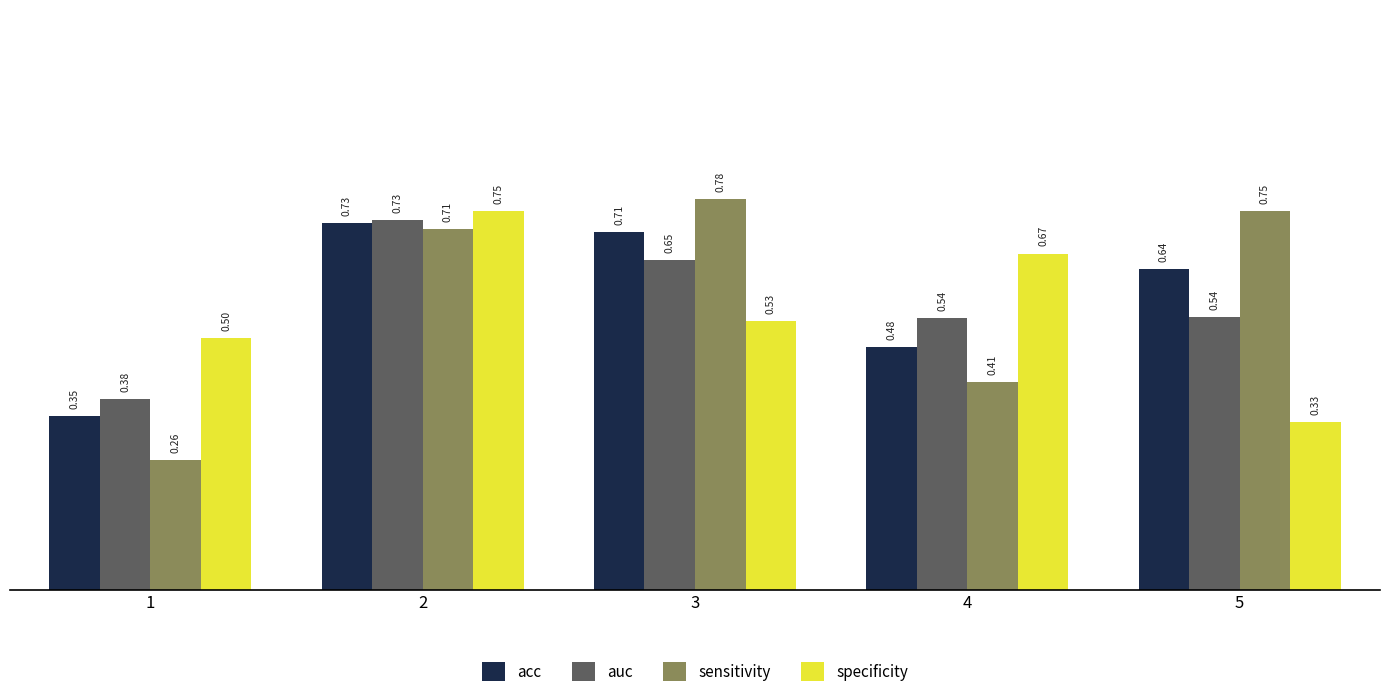

At how many categories does at least one series exceed 0?

5